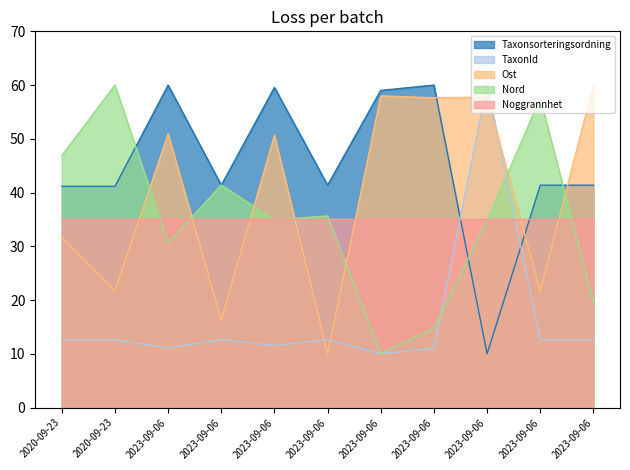

What is the sum of all TaxonId values?

179.5